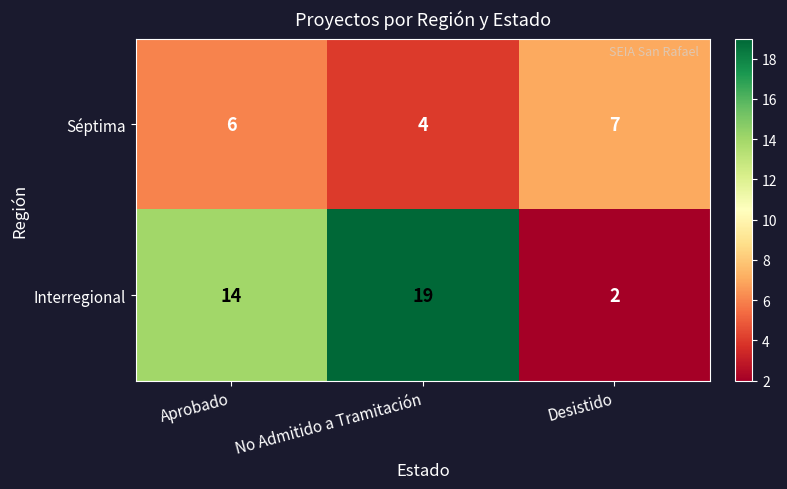

Rank the series by their average value, from highest to lowest.

Interregional, Séptima